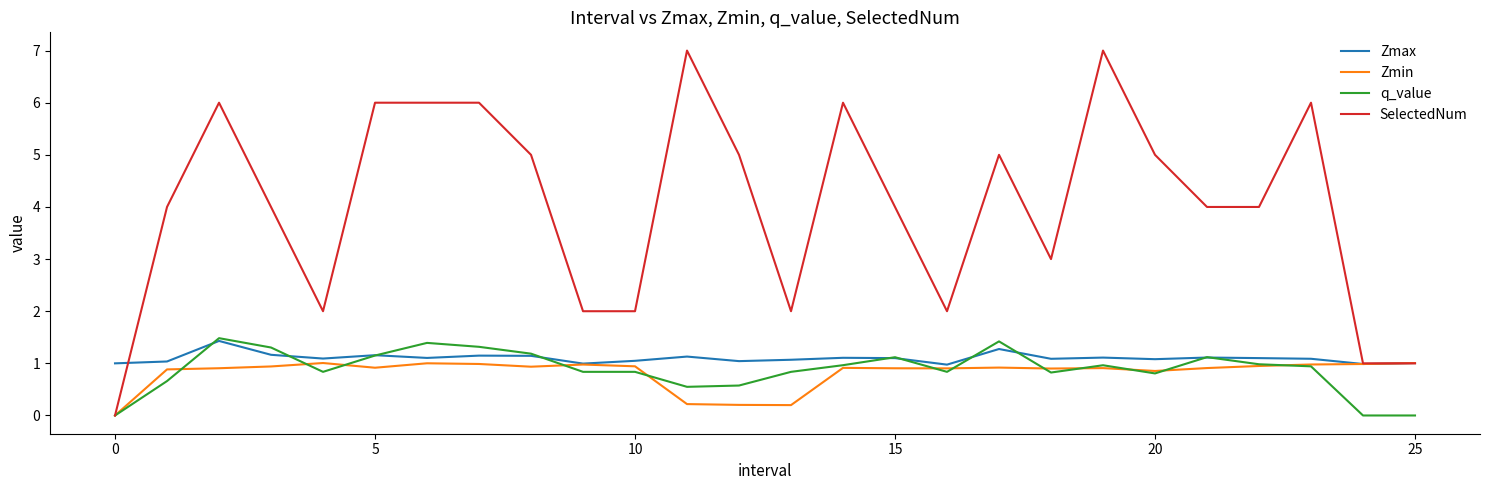

Which series has the largest total across all categories?

SelectedNum